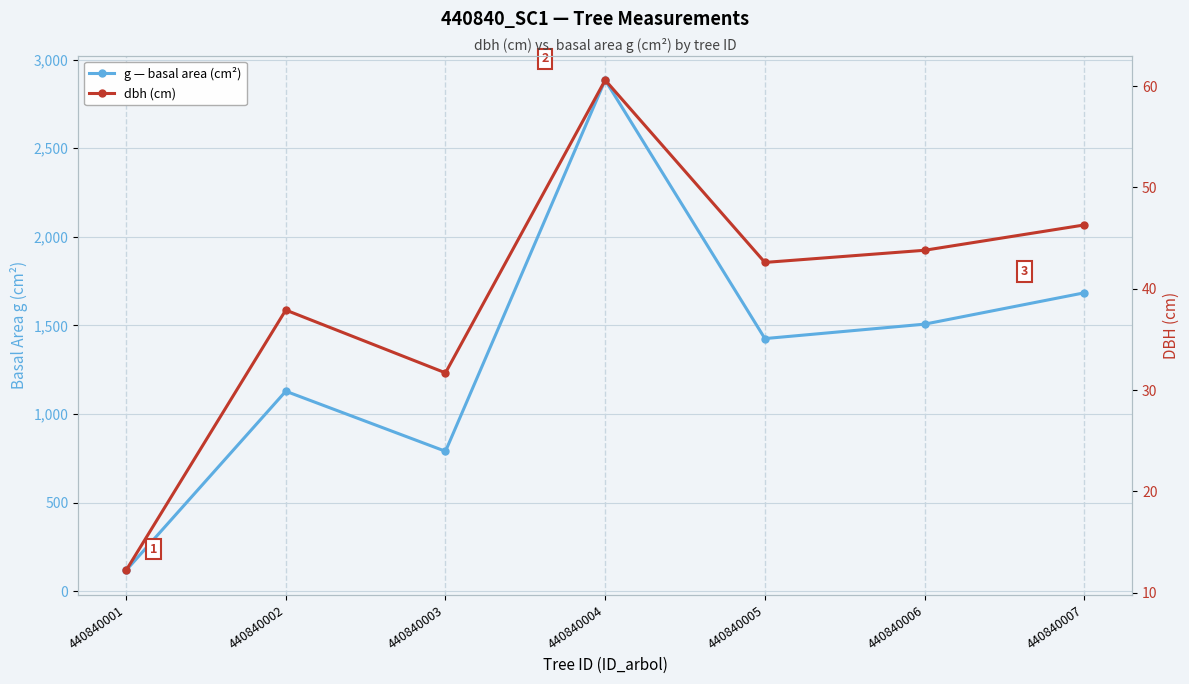

Where is the first local minimum for dbh (cm)?

440840003